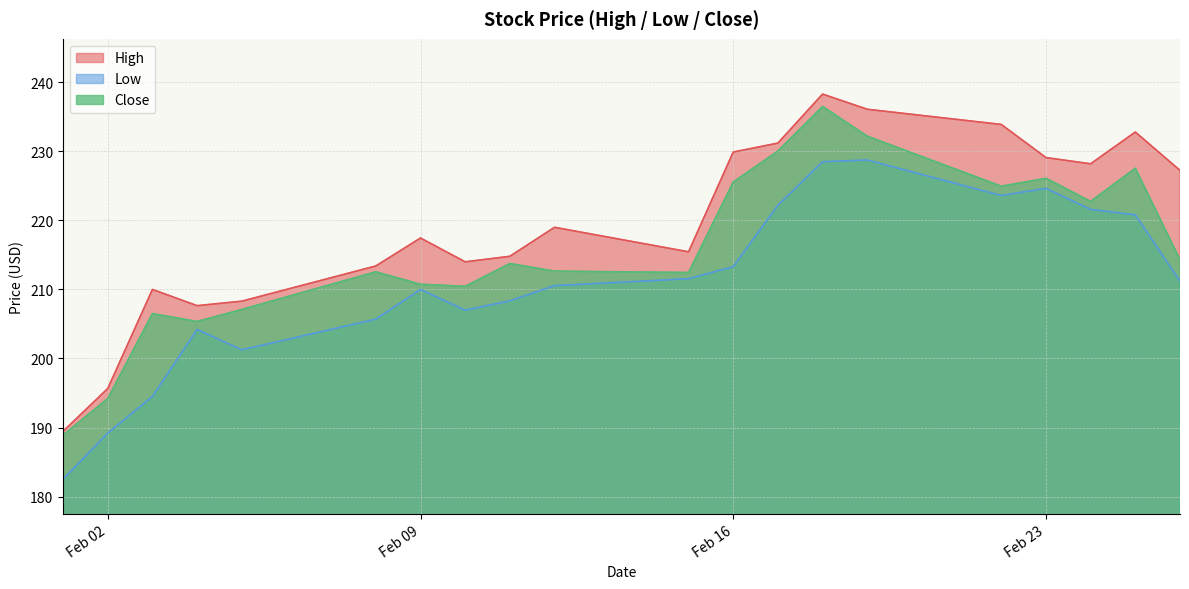

How many values in the Low series are below 211?

10